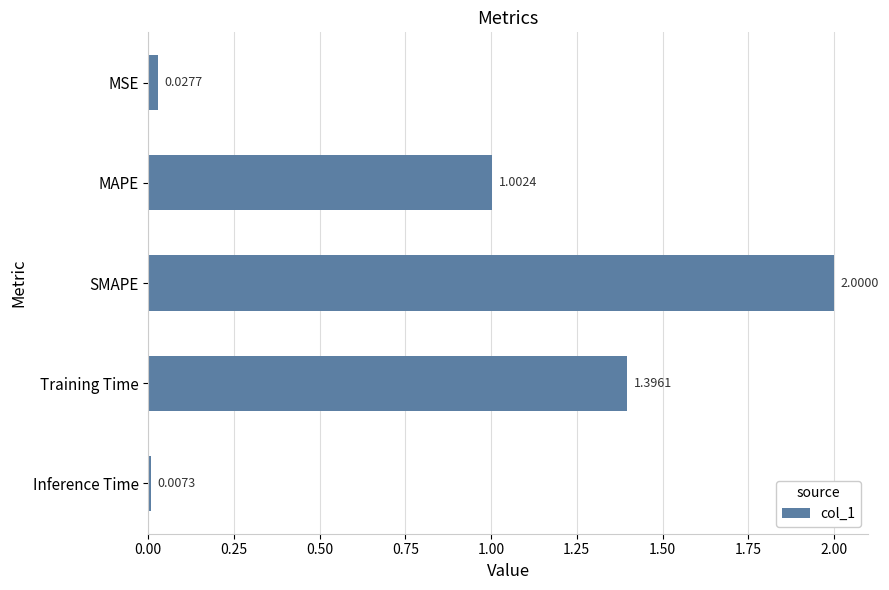

Where is the data nearest to the value 1?

MAPE